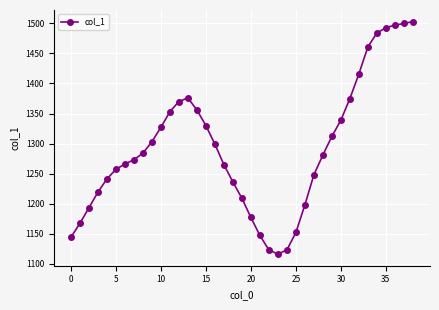

What is the sum of all values?

50413